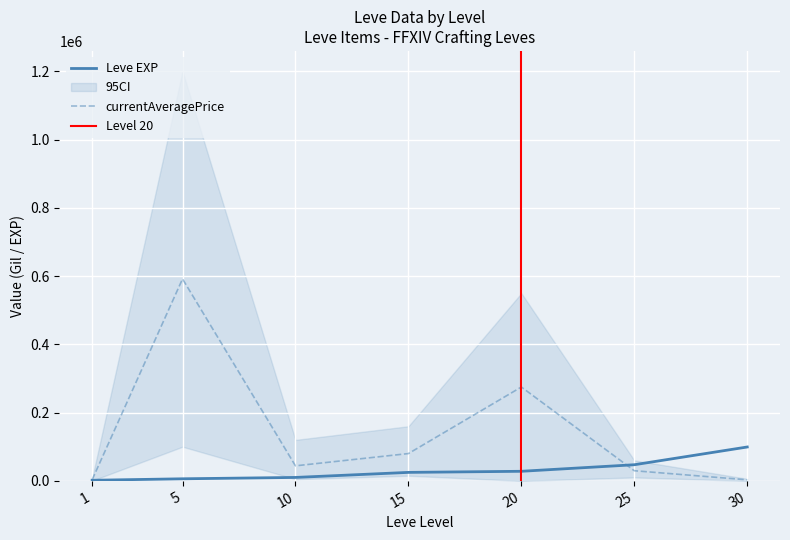

Is the value of Leve EXP at 15 greater than the value of currentAveragePrice at 5?

No